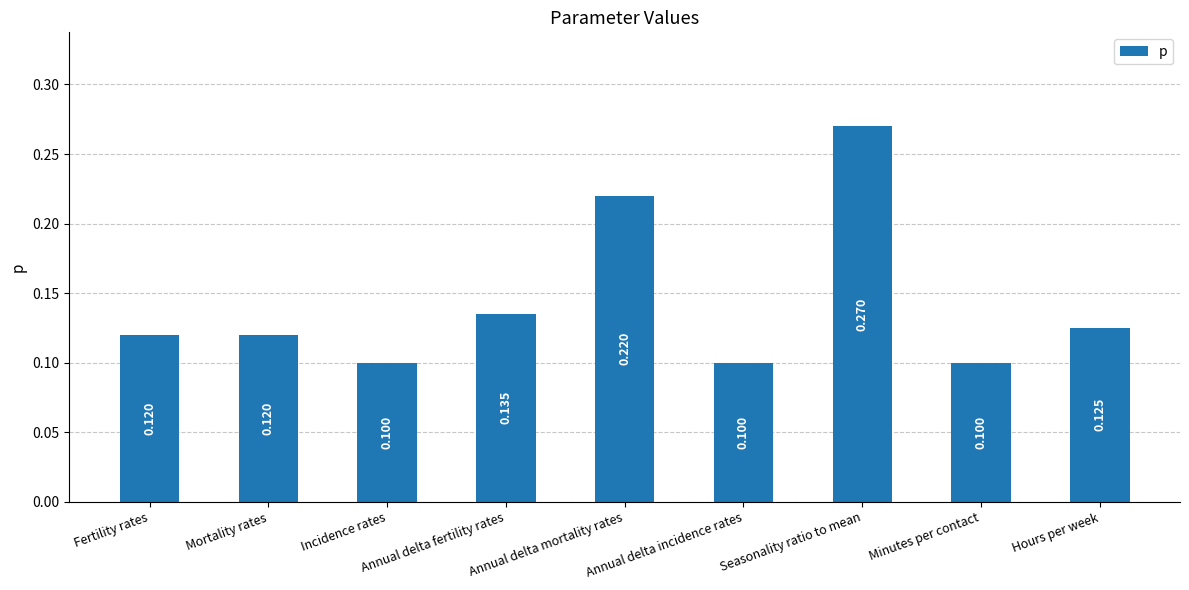

Which has a higher value, Seasonality ratio to mean or Annual delta incidence rates?

Seasonality ratio to mean